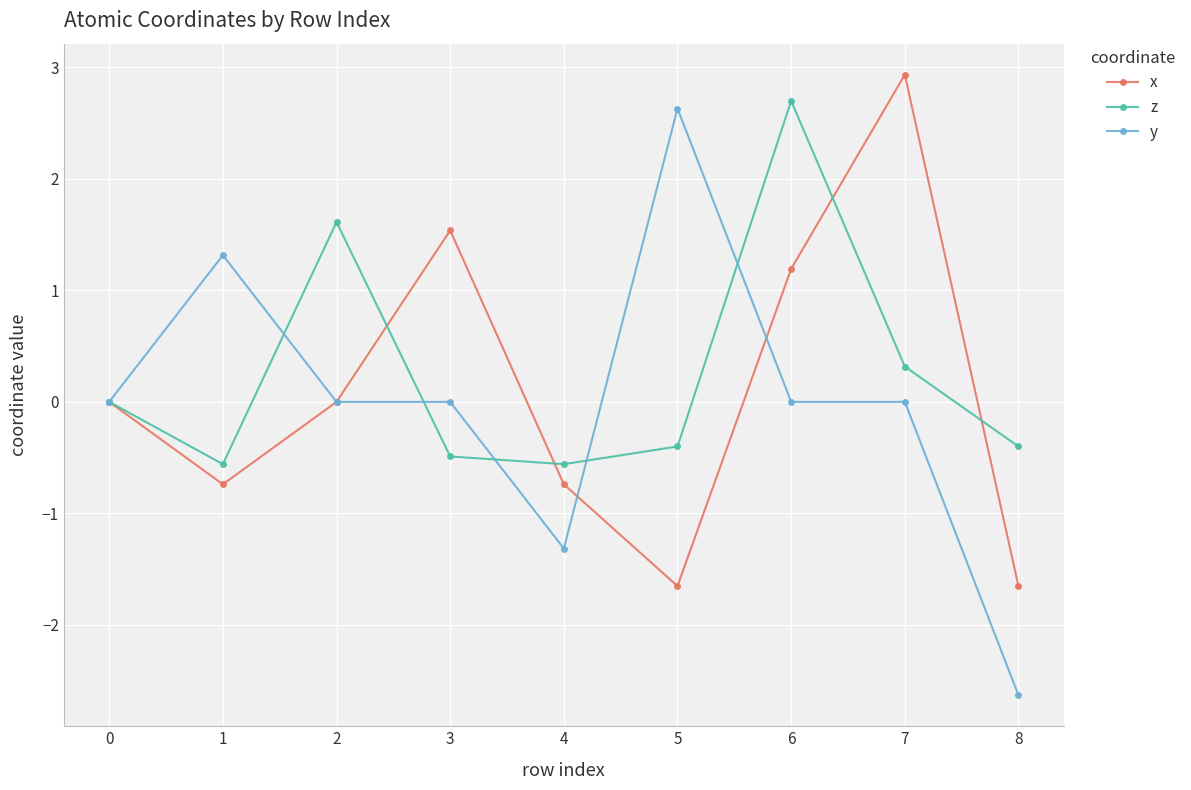

Which series has the largest range (max minus min)?

y